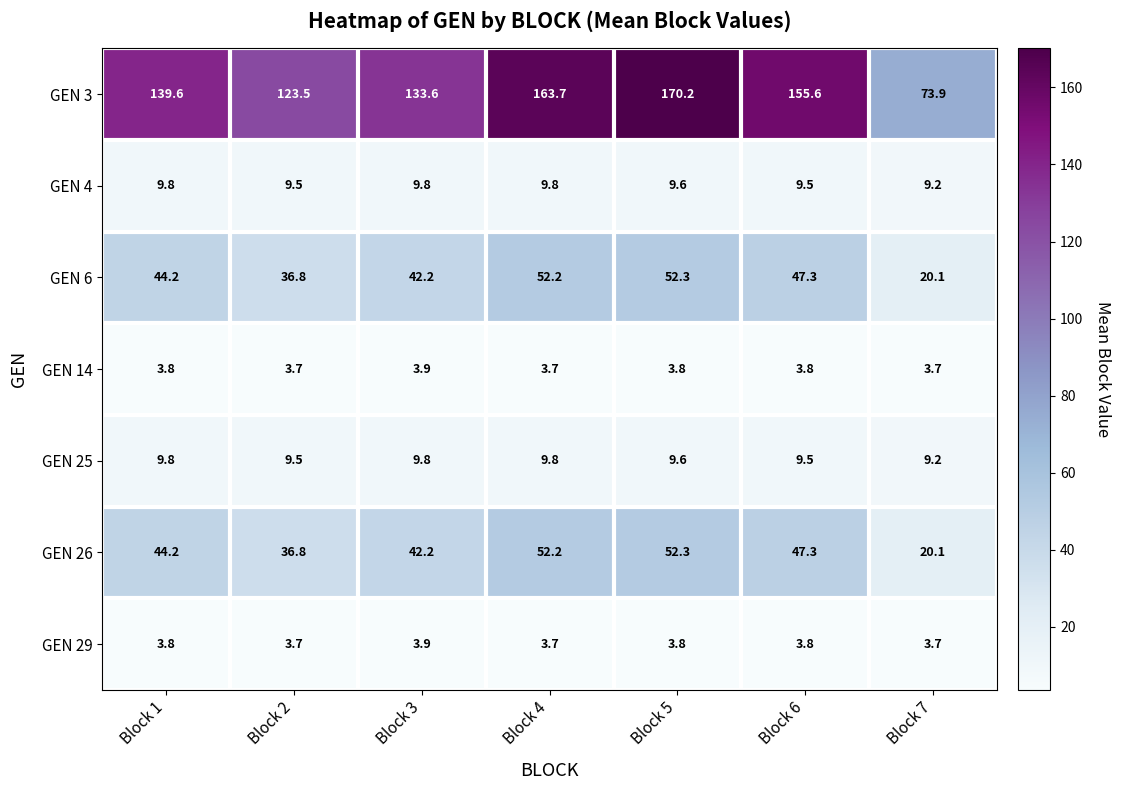

True or false: GEN 6 has a value of 52.3 at Block 5.

True